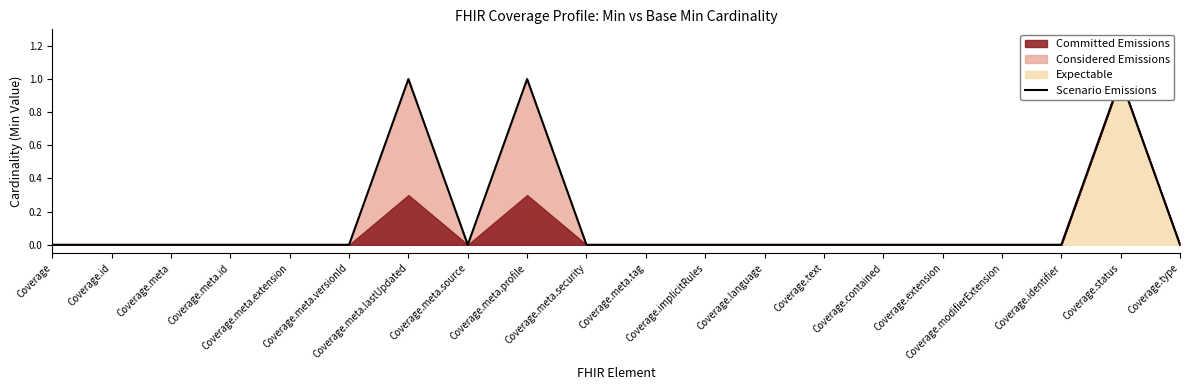

Where is the first local maximum?

Coverage.meta.lastUpdated